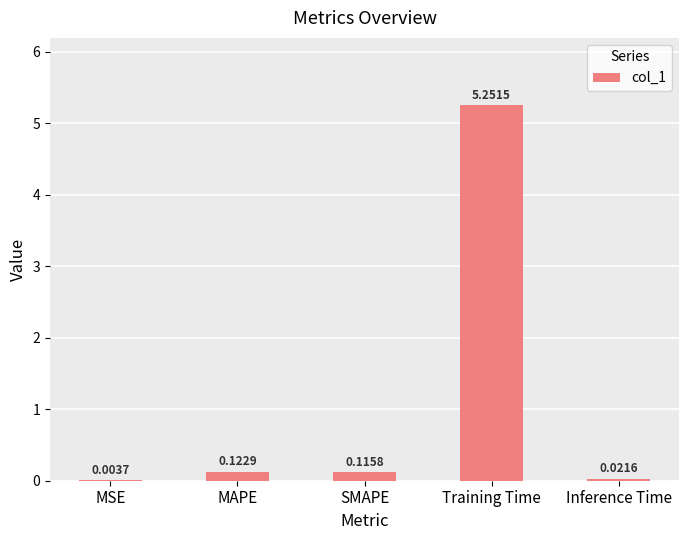

What is the sum of all values?

5.5